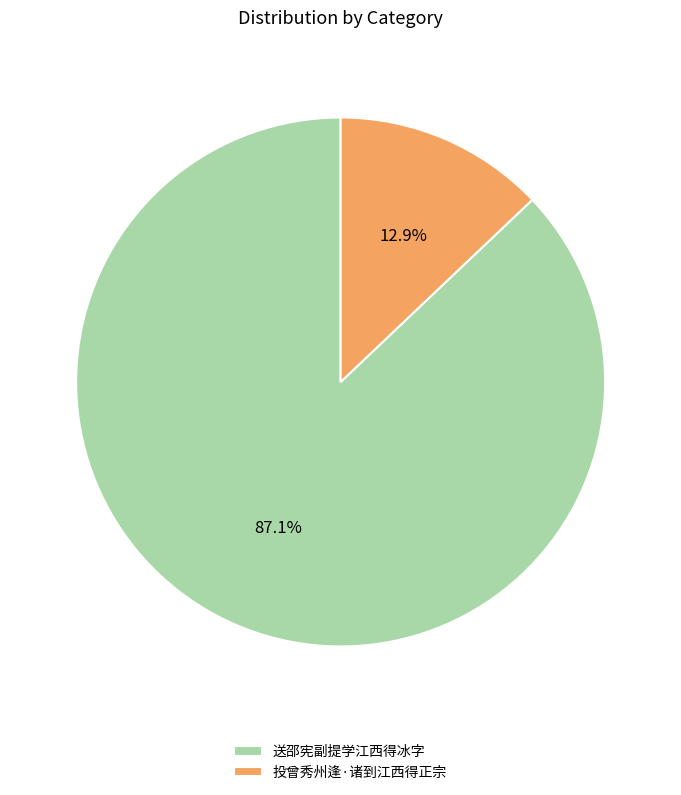

Which slice is the largest?

送邵宪副提学江西得冰字